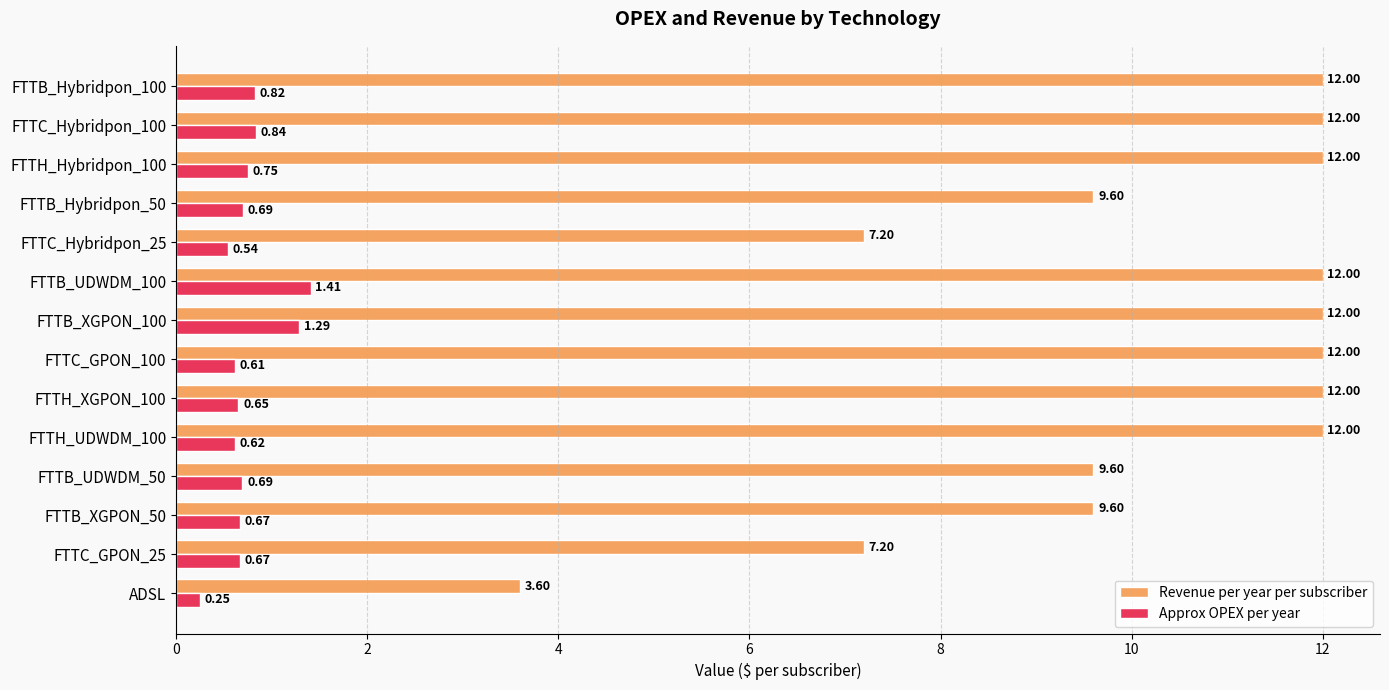

Which series has the widest spread of values?

Revenue per year per subscriber